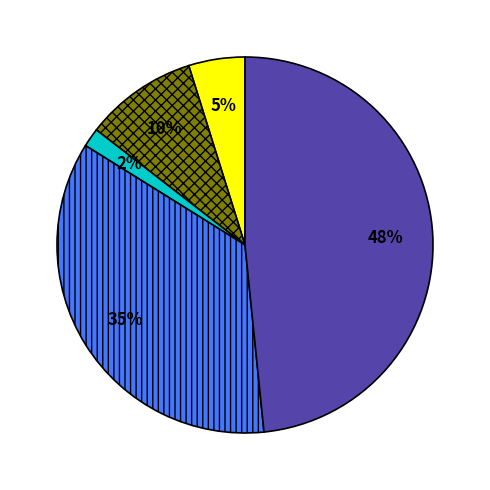

Is there a majority slice in this chart?

No